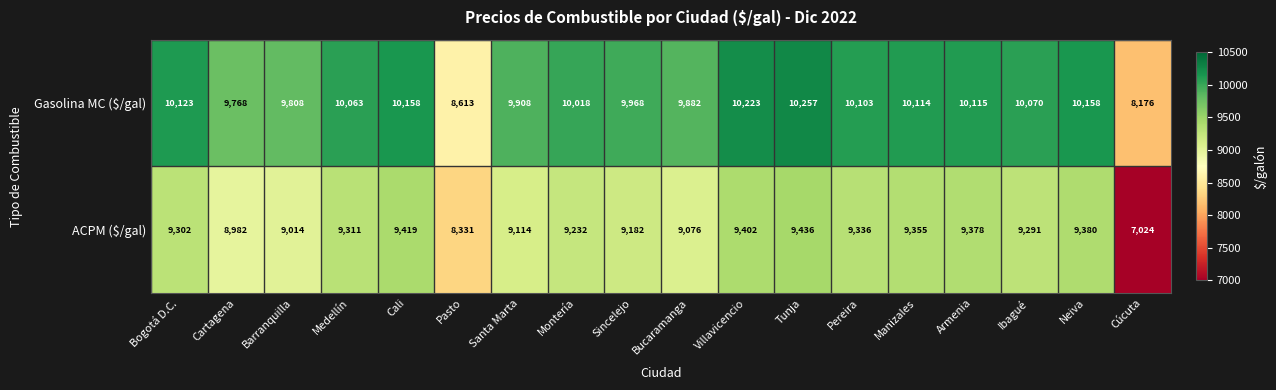

At which category is the sum across all series the highest?

Tunja